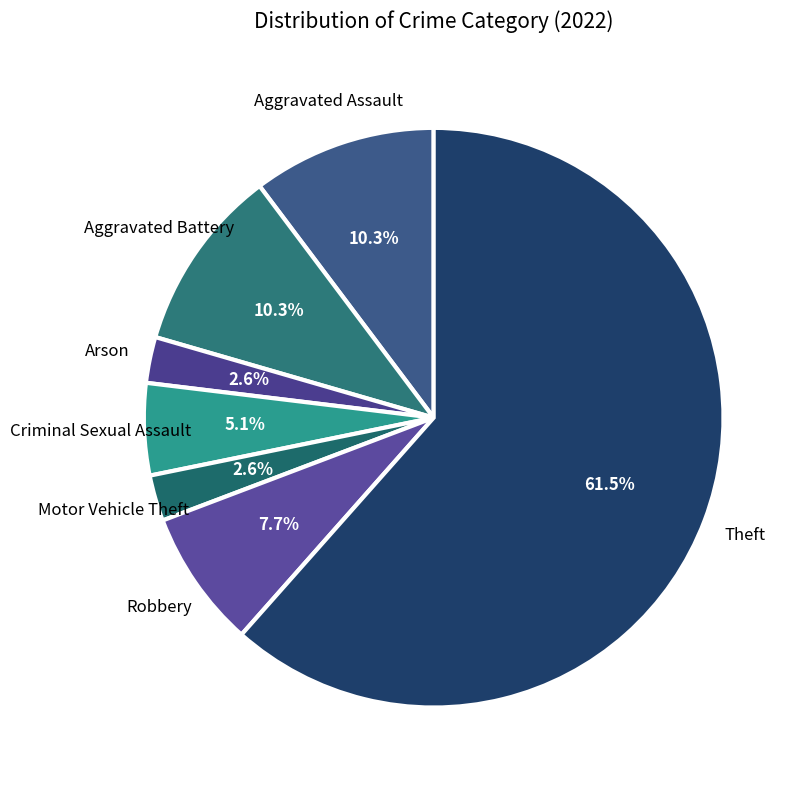

Is there any slice that represents more than half of the pie?

Yes